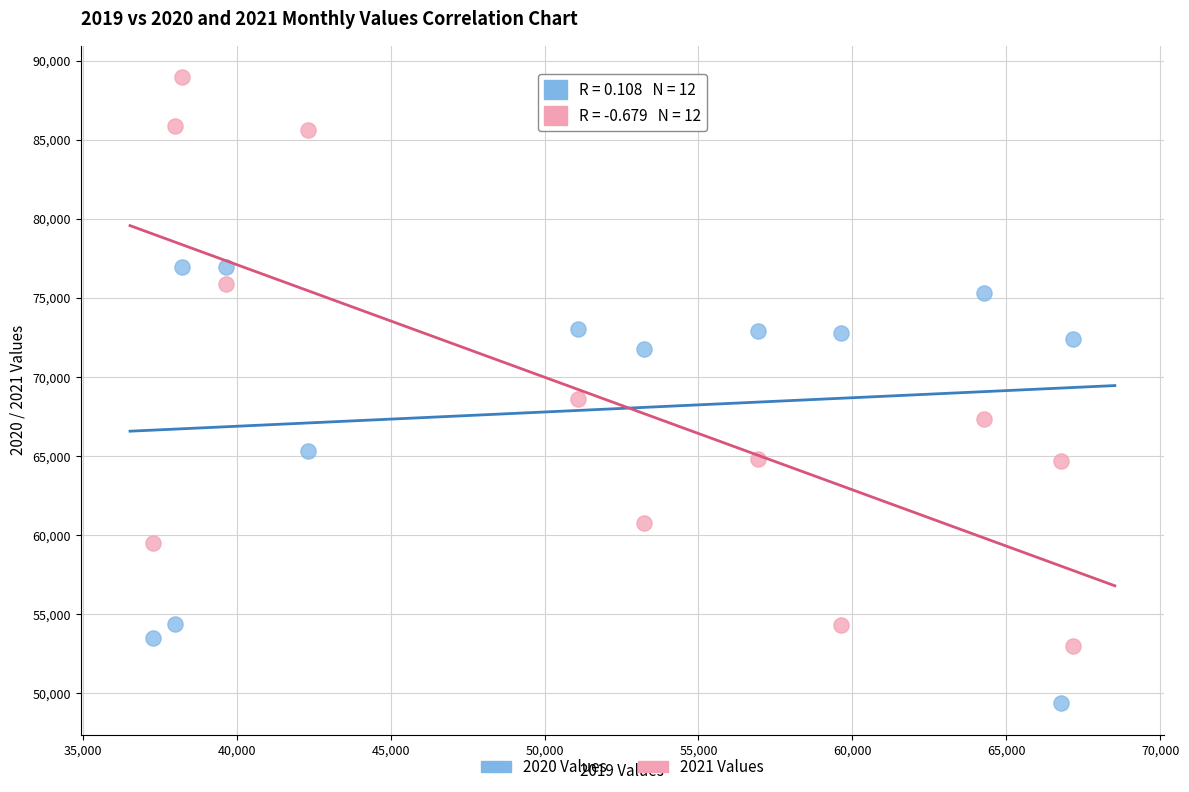

Across all data points, what is the range of Y values (max minus min)?

39581